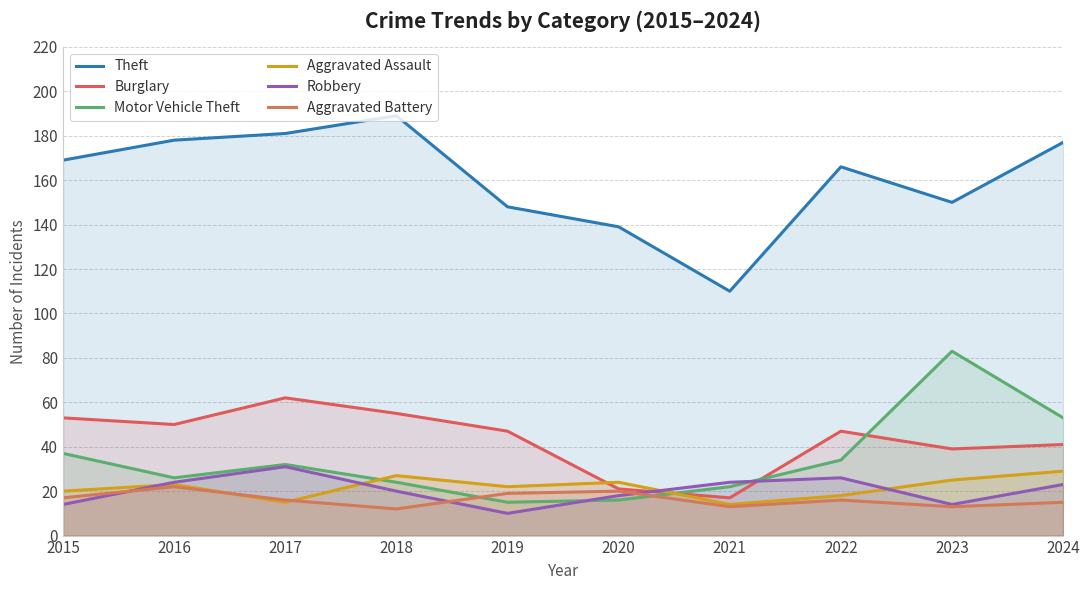

How many interior local peaks does the Aggravated Assault series have?

3